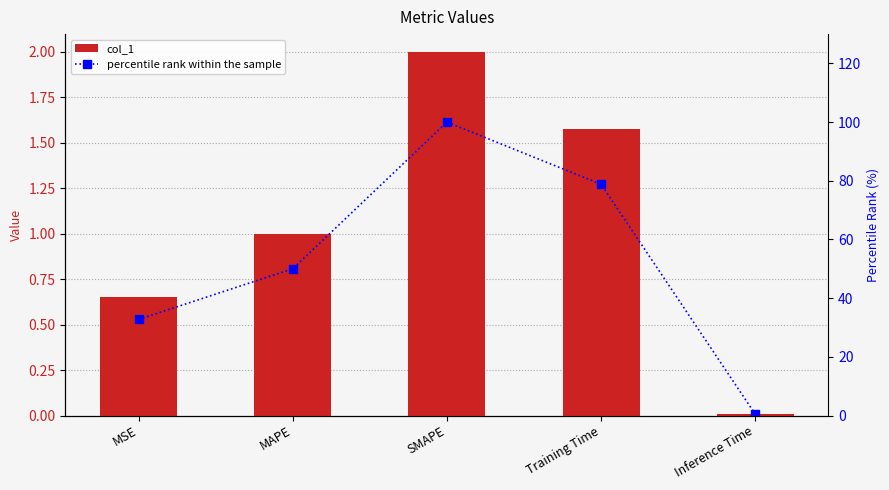

At which category is the sum across all series the highest?

SMAPE